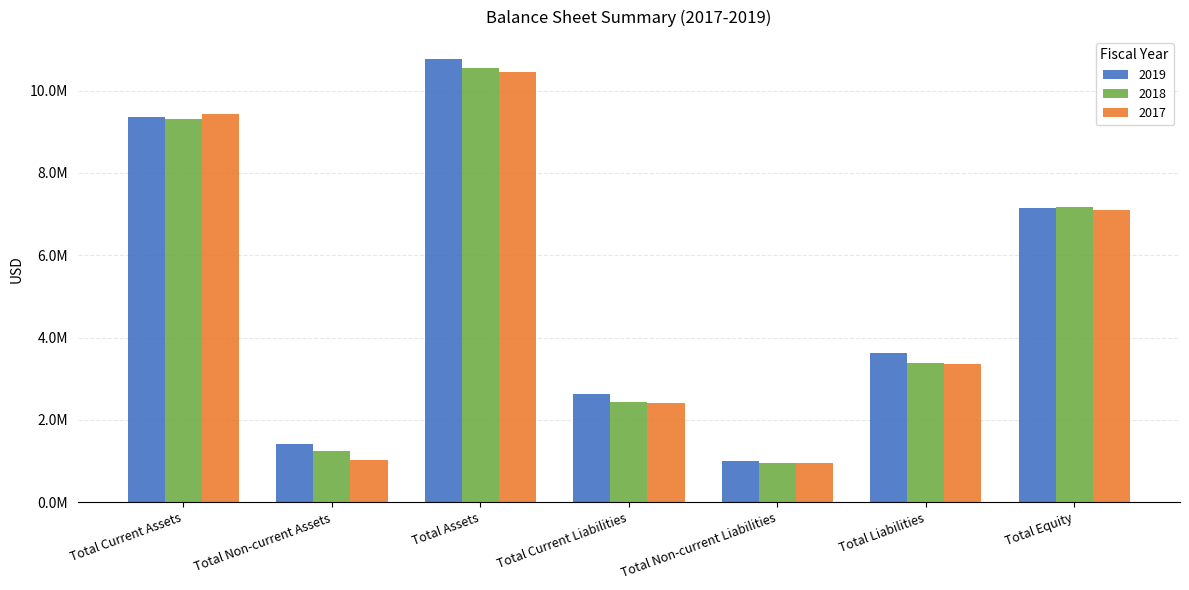

Where is 2017 nearest to the value 5702416?

Total Equity